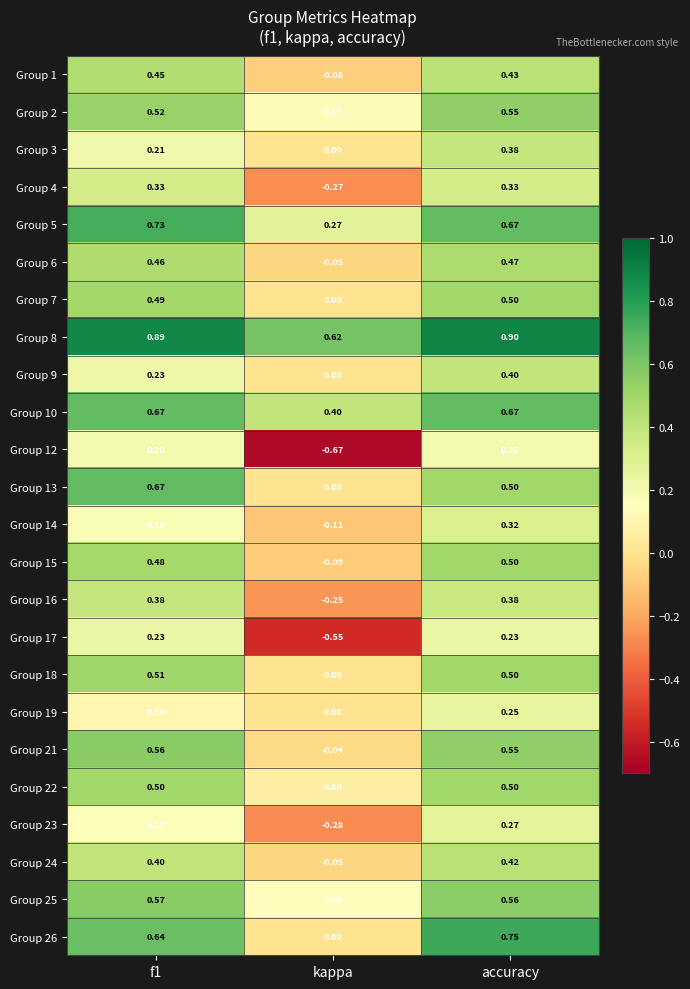

At which category is the sum across all series the highest?

accuracy